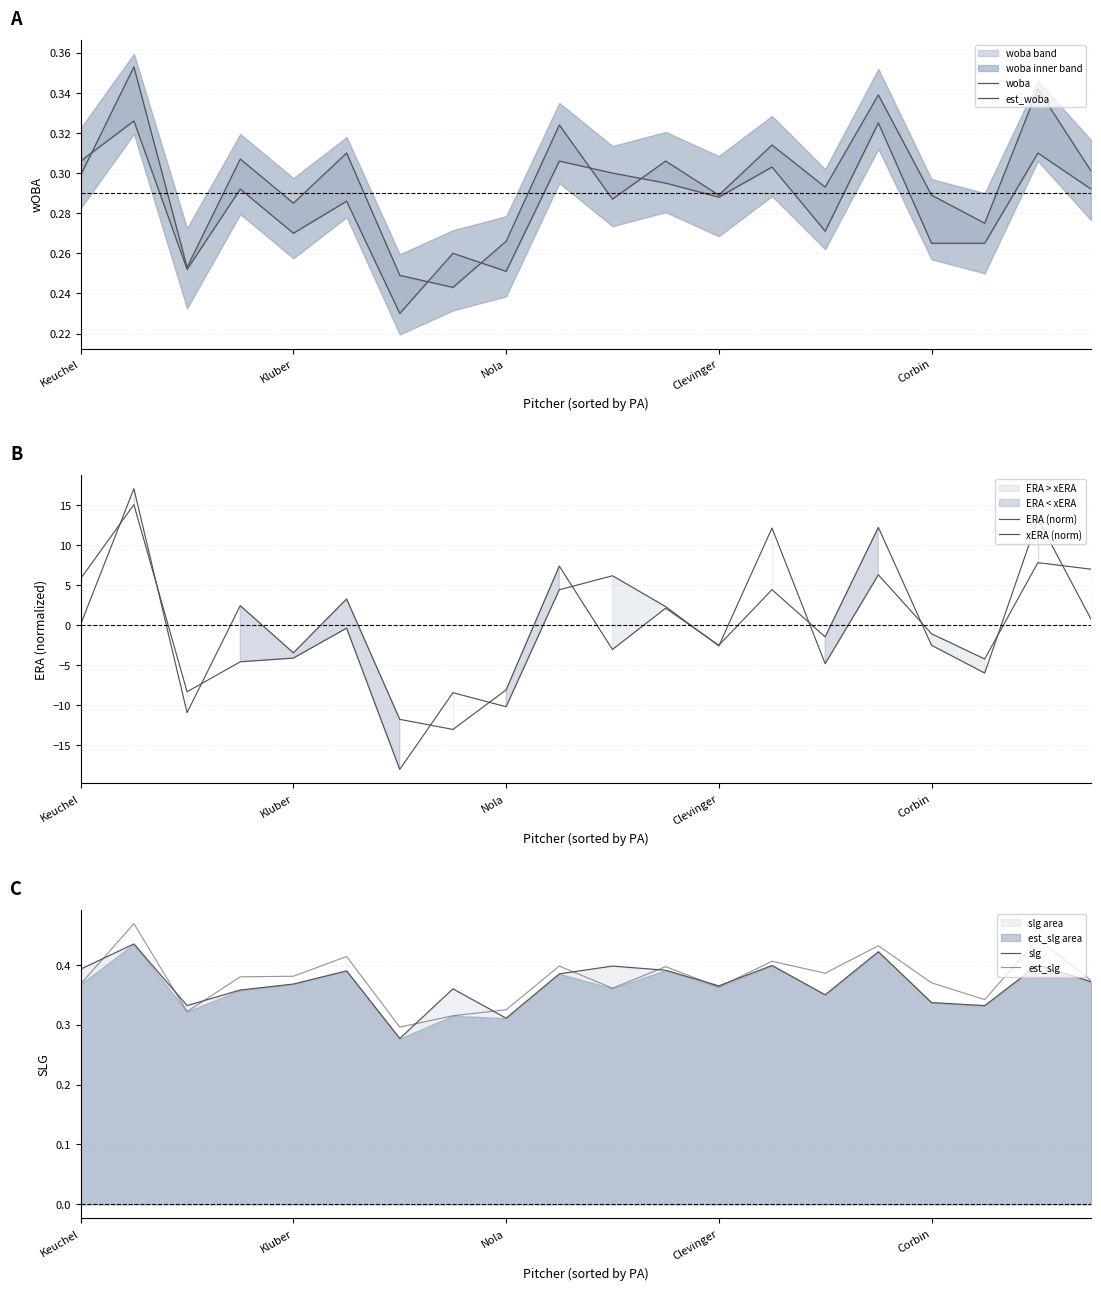

The slg series shows 0.4 at 18. True or false?

True